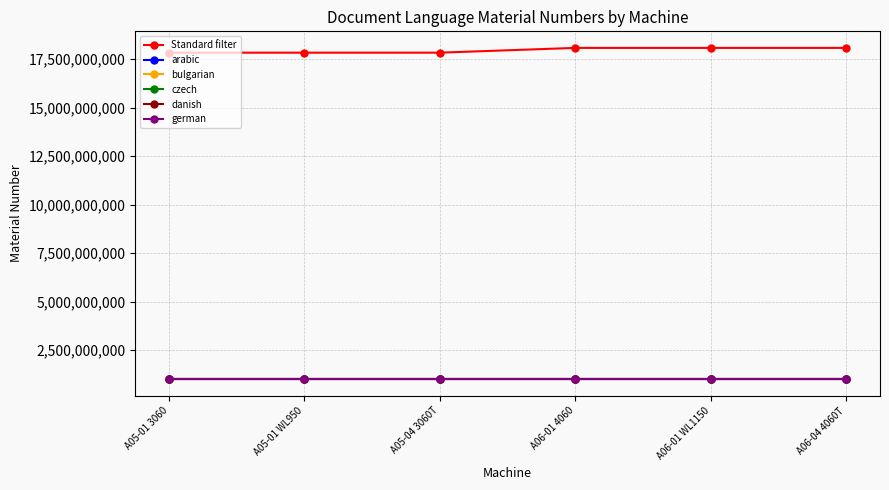

What is the smallest value displayed?

1000517819